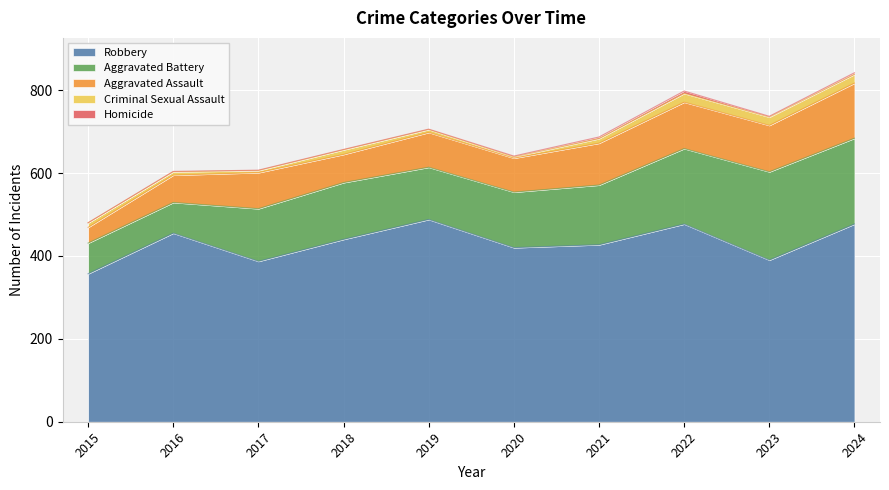

What is the spread (max minus min) of values at 2018?

439